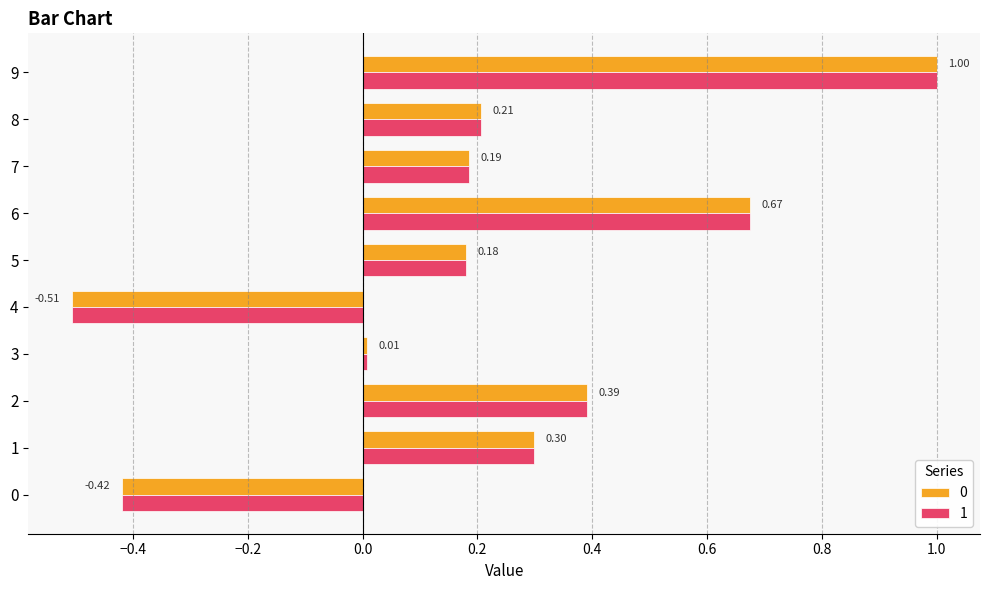

What is the sum of the 0 values at 9 and 8?

1.2